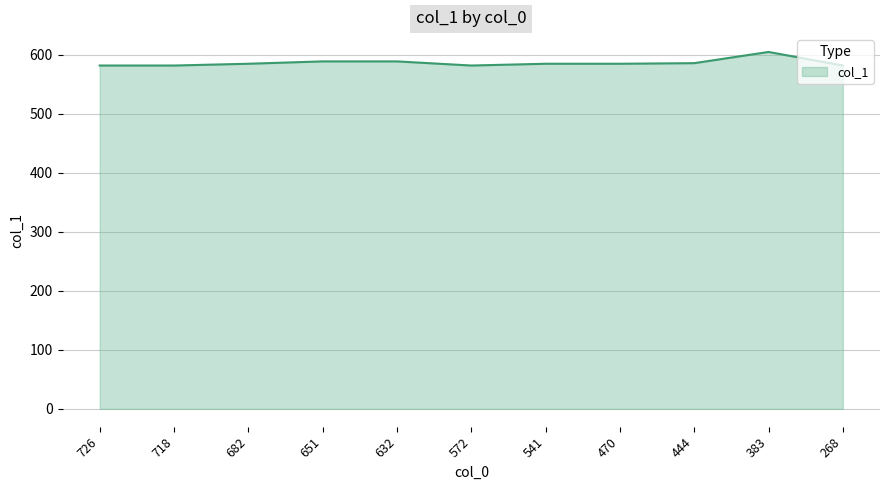

How many distinct data groups are displayed?

1